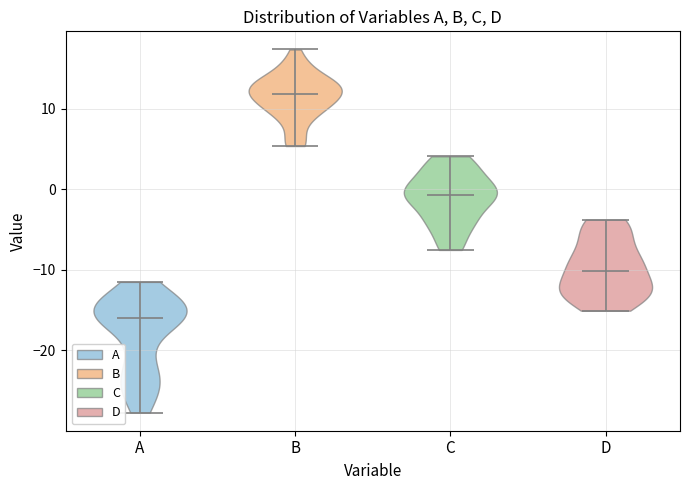

Reading left to right, read every violin against the y-axis: where its median line is, and the lowest and highest points it reaches. The values are not printed on the chart, so give them approximately, as read against the axis.

A: median line -16, lowest point -28, highest point -11
B: median line 12, lowest point 5, highest point 17
C: median line -1, lowest point -8, highest point 4
D: median line -10, lowest point -15, highest point -4